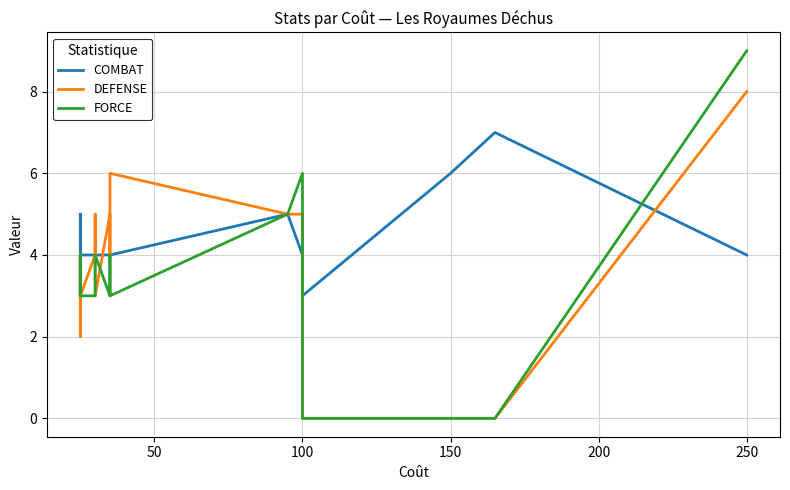

How many times do FORCE and COMBAT cross each other?

5